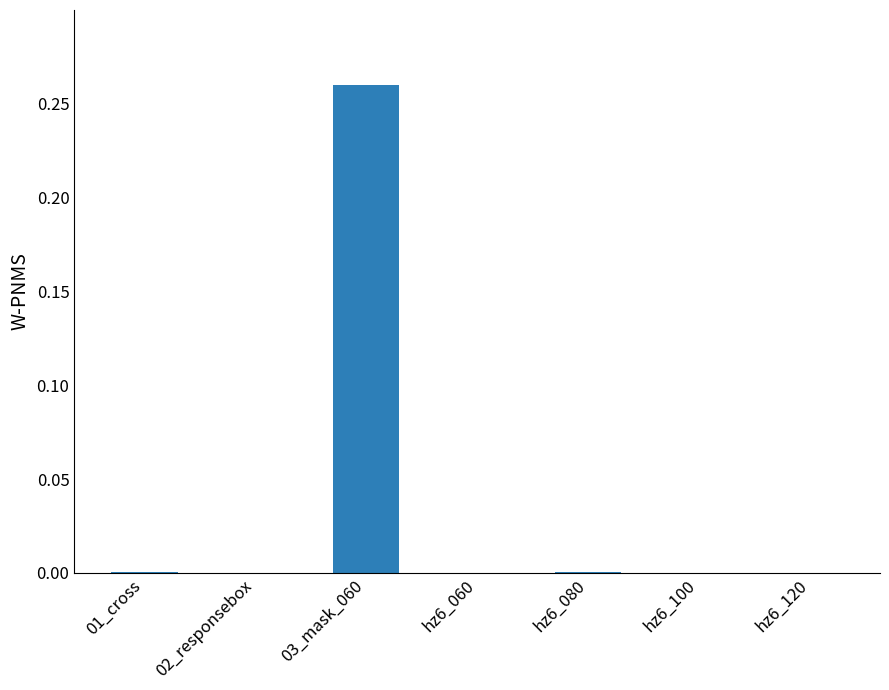

Is it true that the value at hz6_120 is 0.0?

True